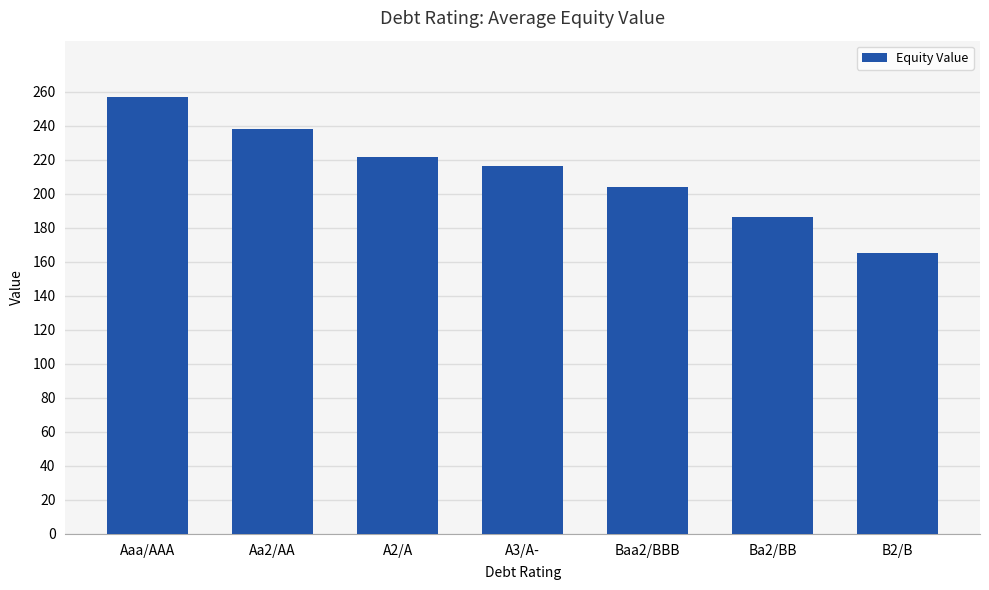

Is it true that the value at A3/A- is 216.6?

True